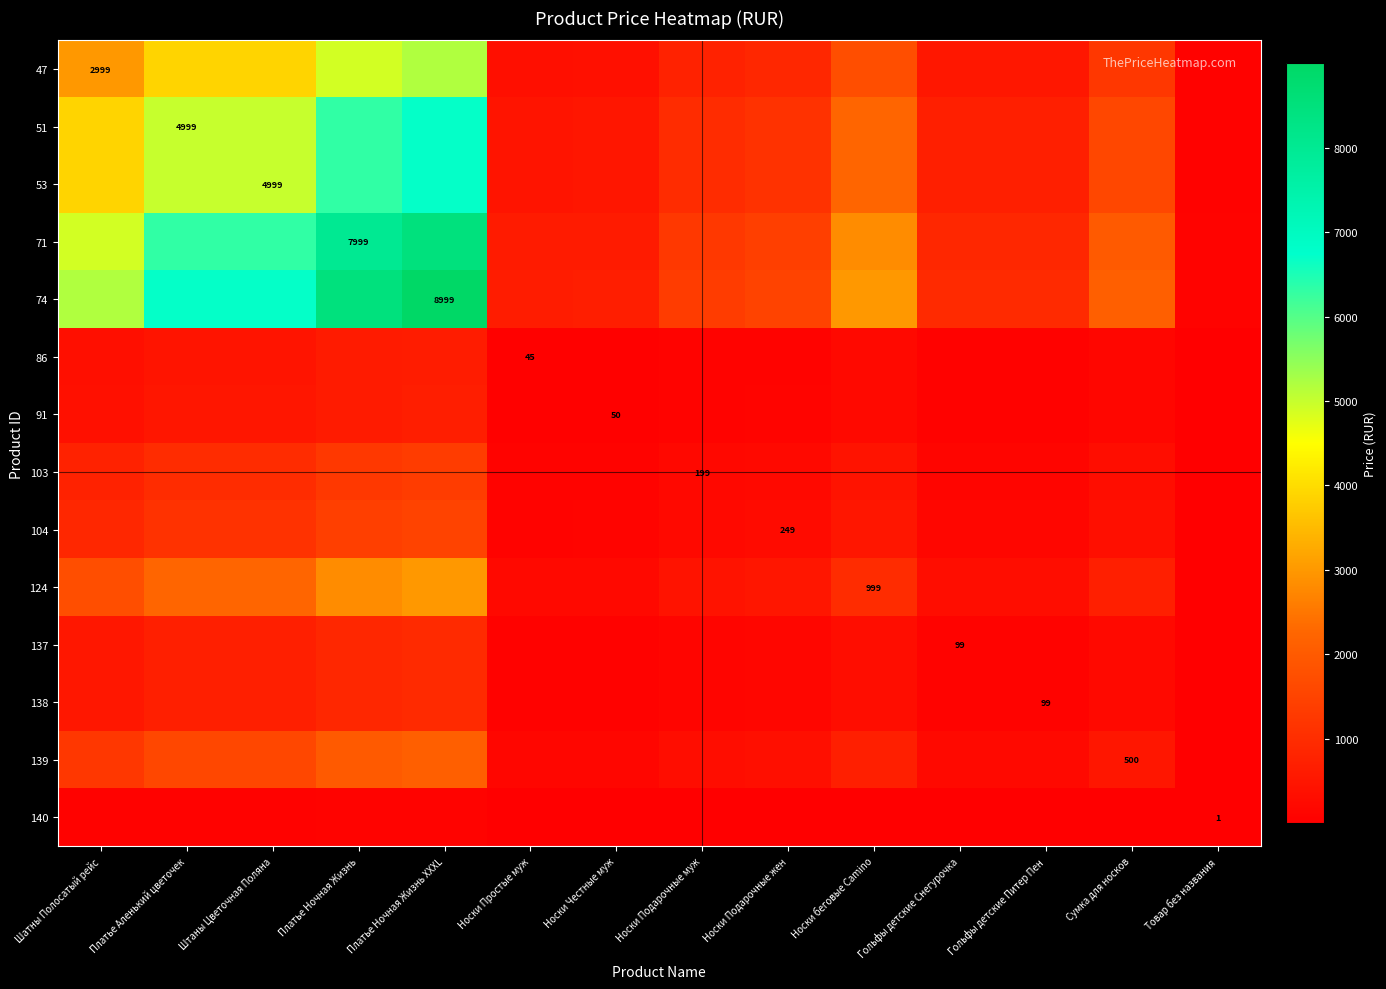

What is the highest value of the 74 series?

8999.0